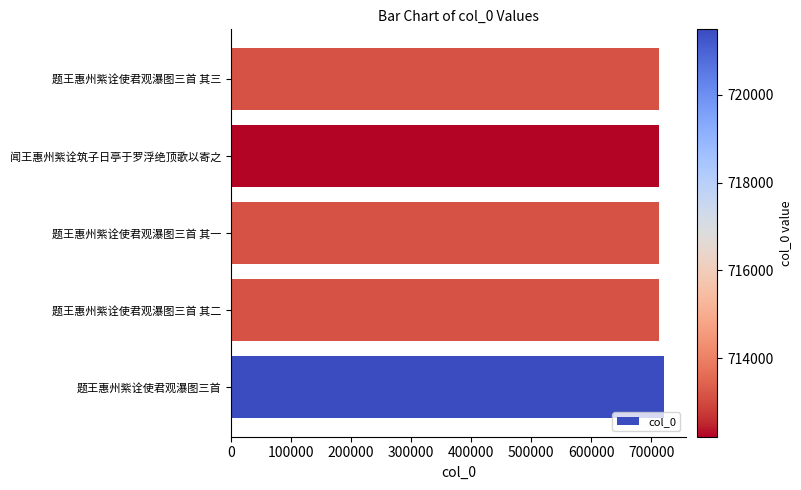

What is the sum of all values?

3573145